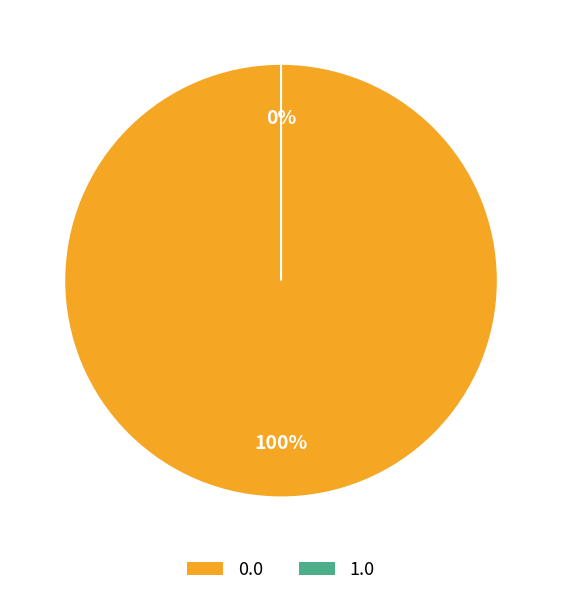

Combined, what portion of the pie is 1.0 and 0.0?

100.0%